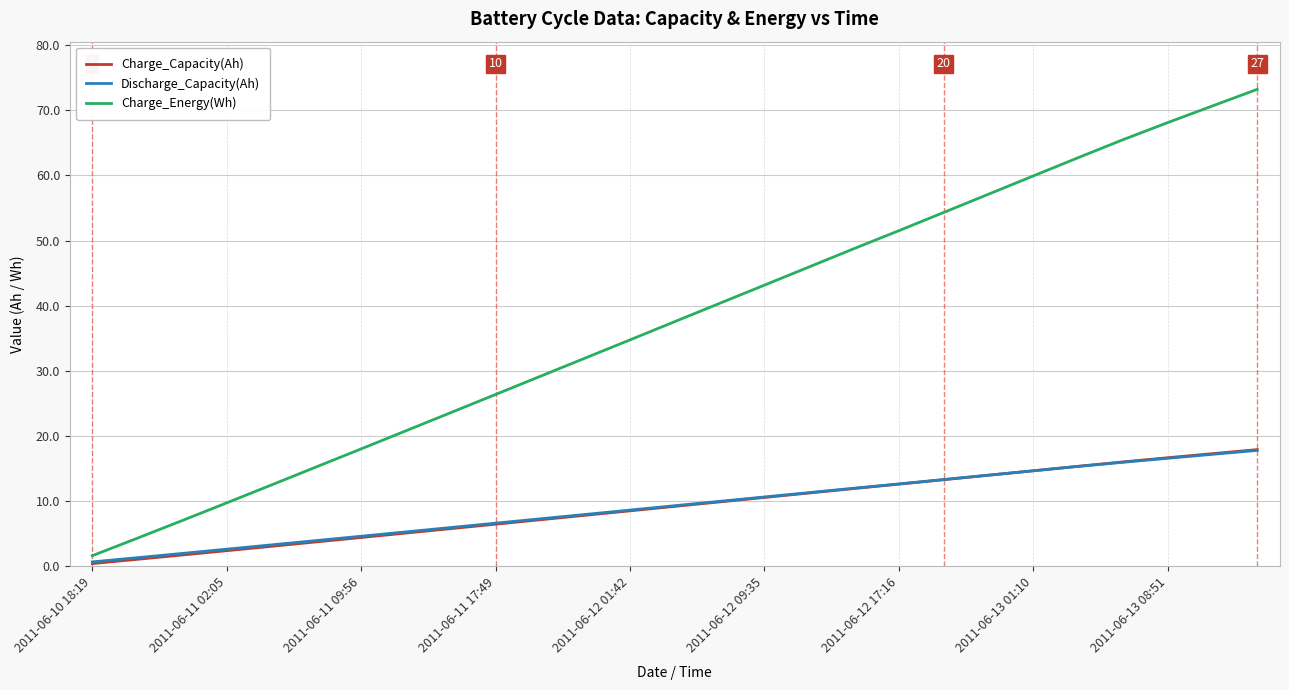

Which series has the widest spread of values?

Charge_Energy(Wh)